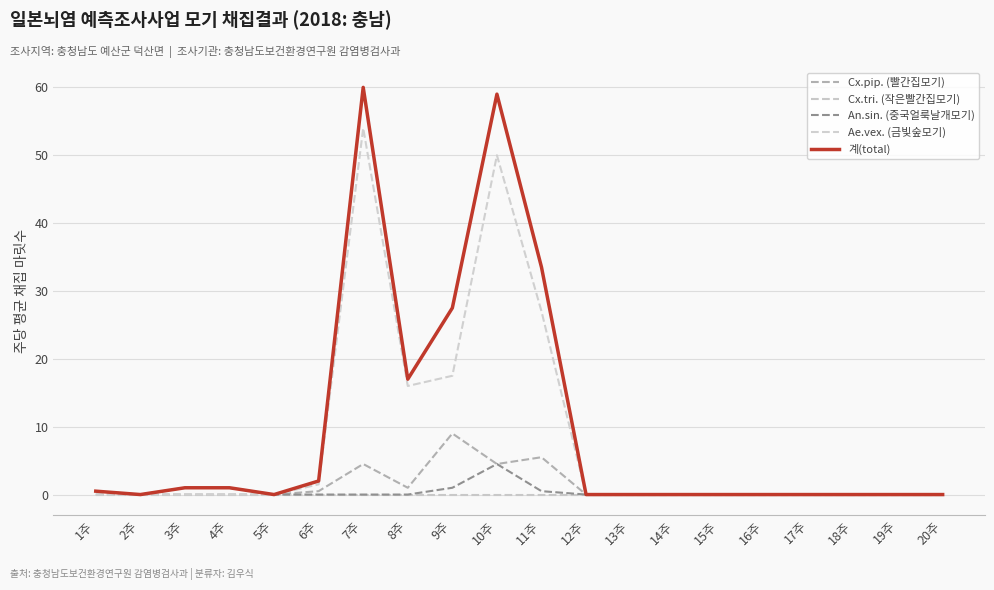

Which category has the lowest value in the Cx.tri. (작은빨간집모기) series?

1주